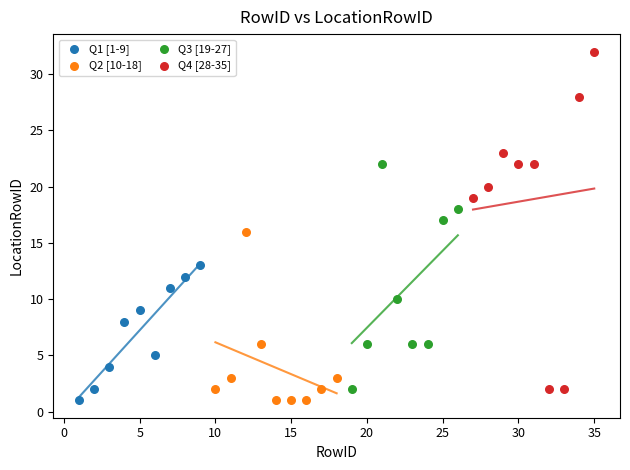

Which series contains the highest Y value?

Q4 [28-35]